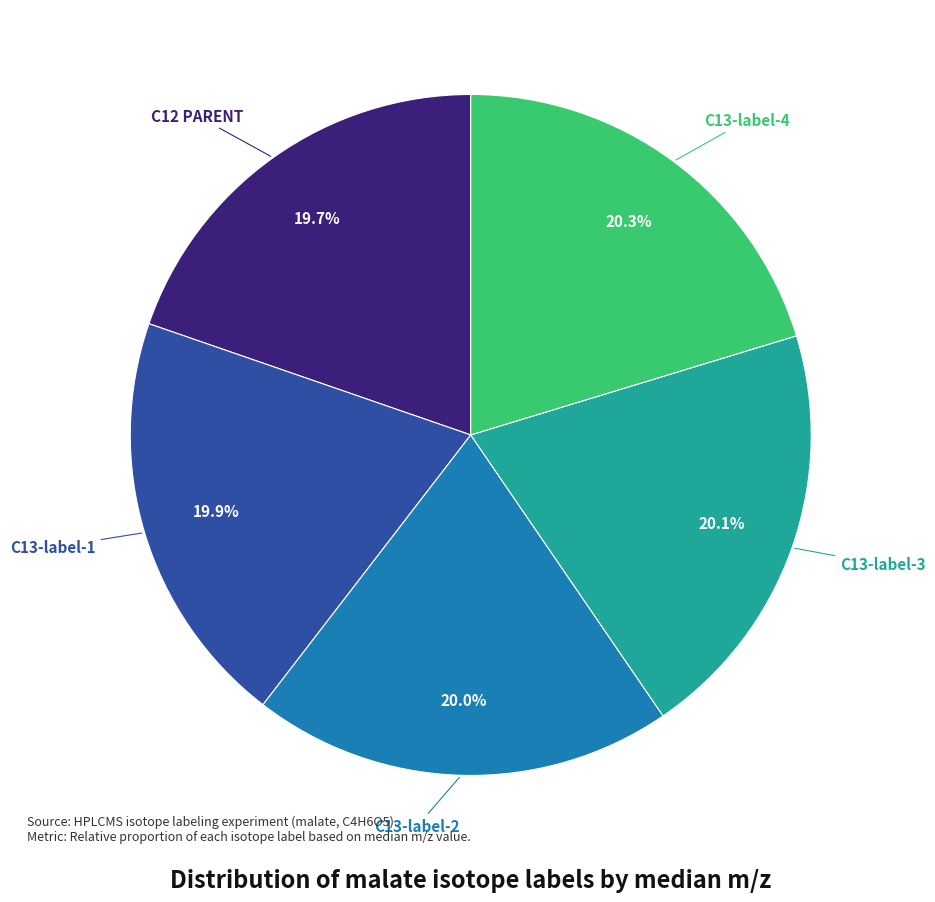

Is there a majority slice in this chart?

No